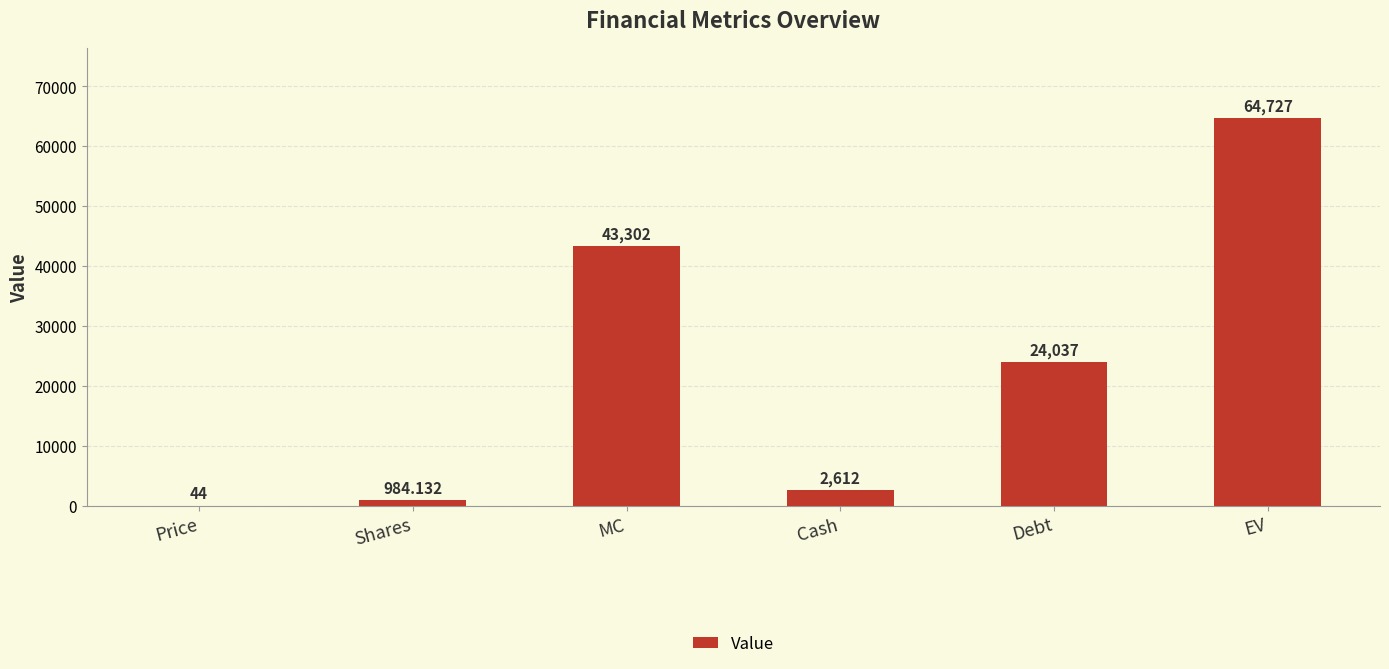

Between Debt and MC, which is larger?

MC